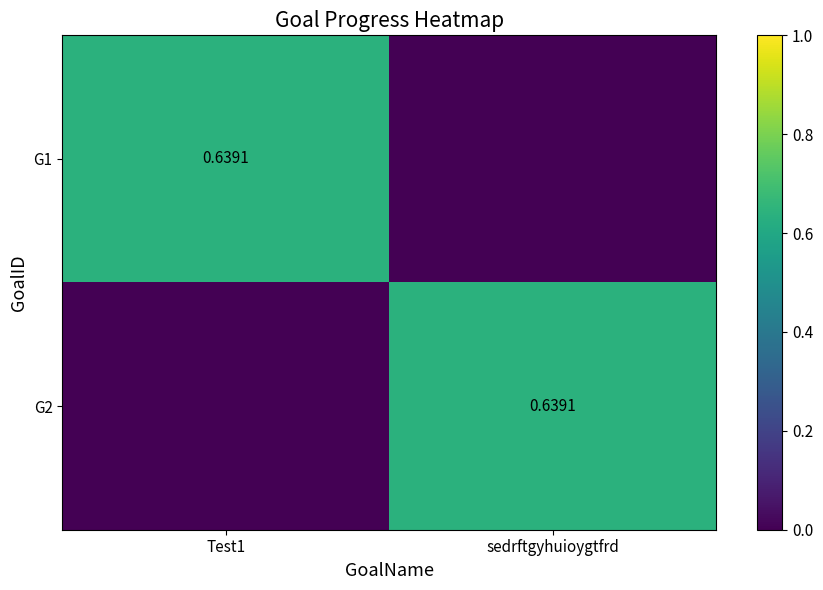

What is the sum of all G1 values?

0.6